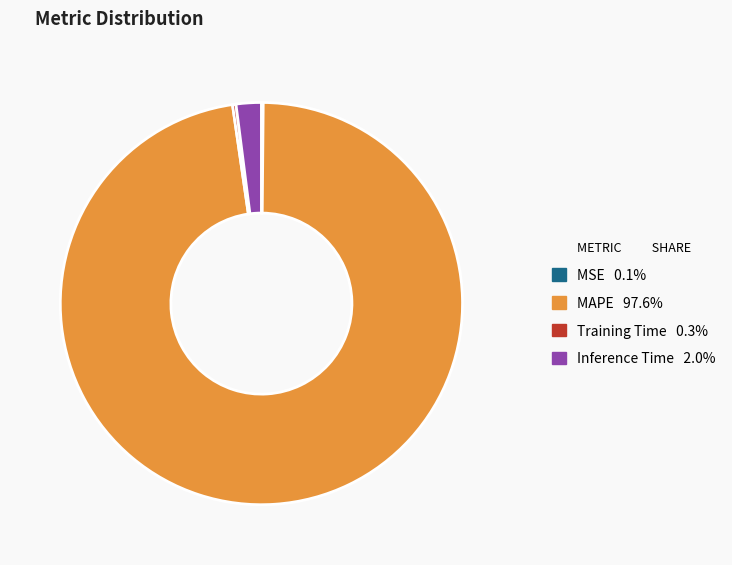

Does any single category account for the majority?

Yes